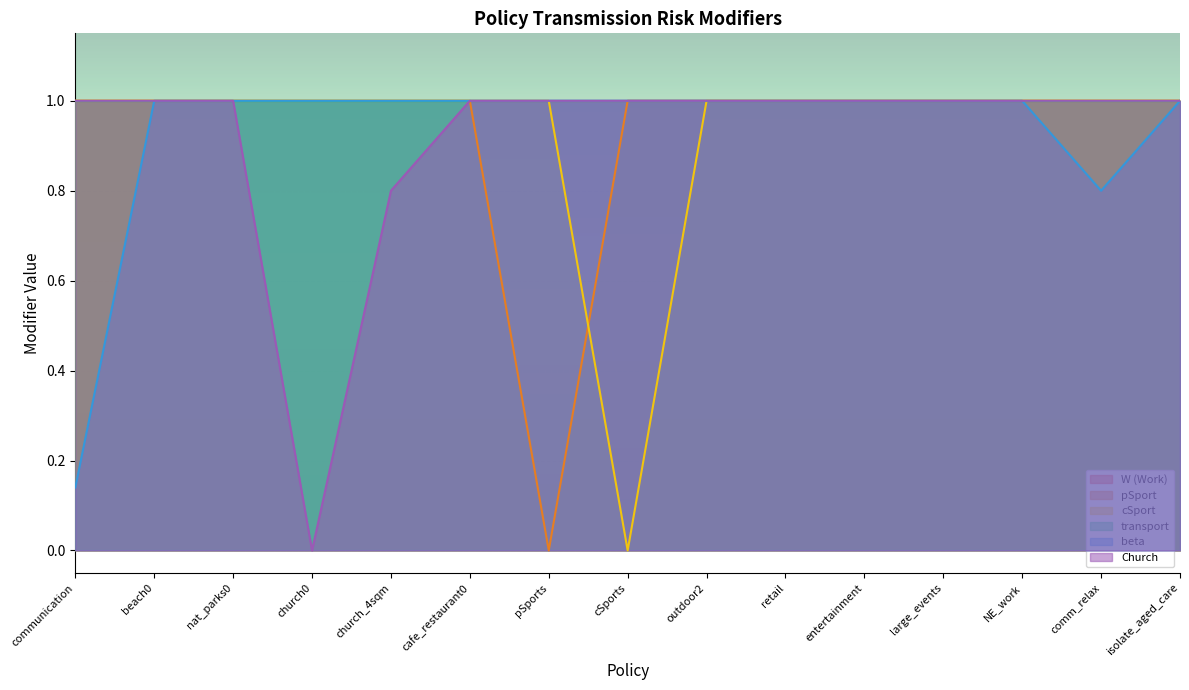

What is the maximum value shown in the chart?

1.0